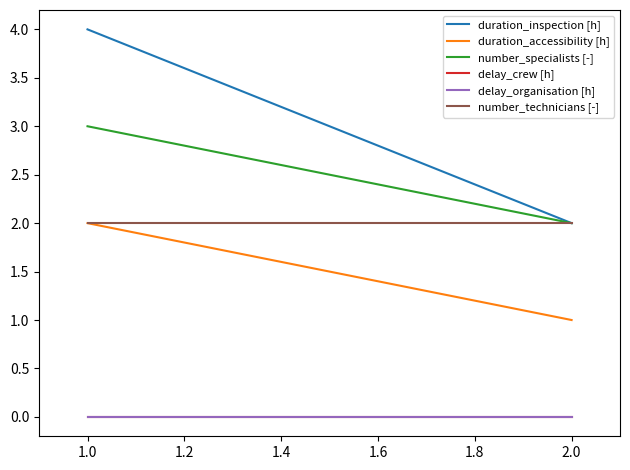

Reading left to right, transcribe all the data shown in this chart.

duration_inspection [h]: 4	2
duration_accessibility [h]: 2	1
number_specialists [-]: 3	2
delay_crew [h]: 0	0
delay_organisation [h]: 0	0
number_technicians [-]: 2	2